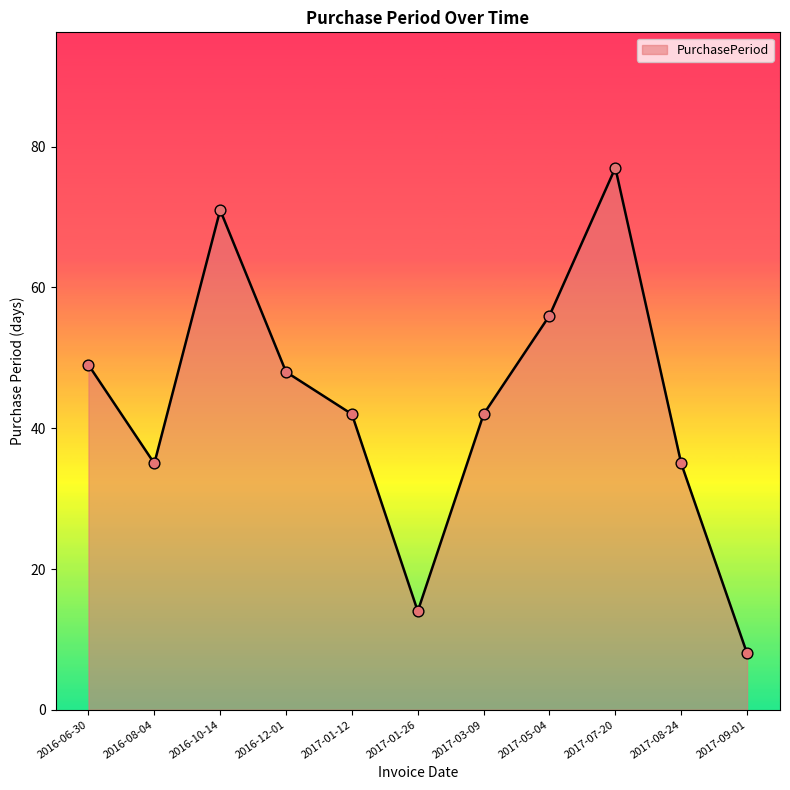

What is the ratio of the value at 2016-12-01 to the value at 2016-10-14?

0.7